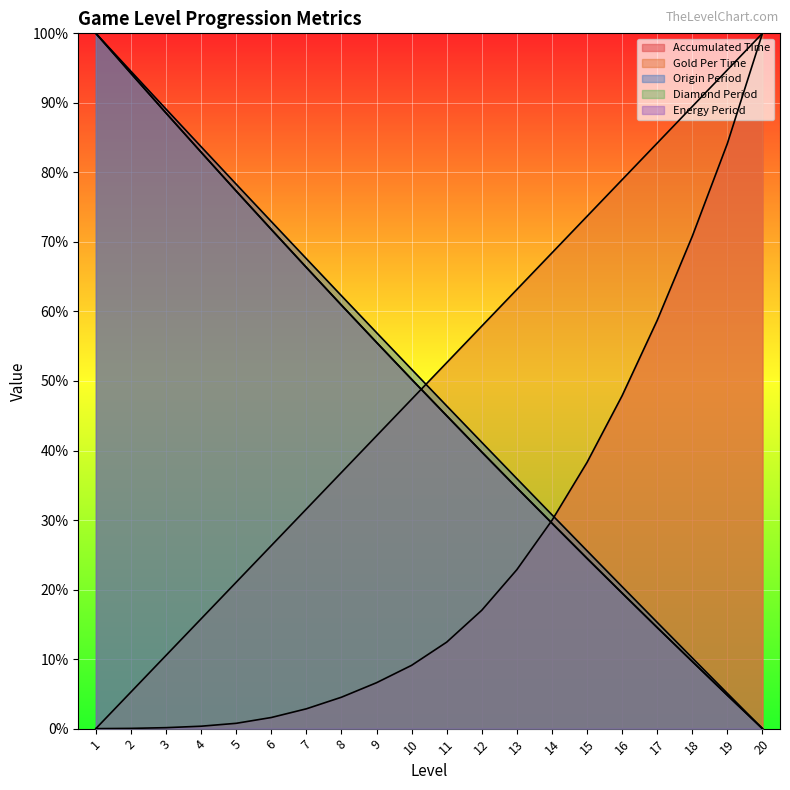

Reading left to right, list all the values displayed in this chart.

requiredAccumulatedTime: 0.0	0.0	0.1	0.3	0.8	1.6	2.8	4.5	6.6	9.1	12.4	17.0	22.9	30.0	38.3	47.9	58.7	70.8	84.2	100.0
goldPerTime: 0.0	5.3	10.5	15.8	21.1	26.3	31.6	36.8	42.1	47.4	52.6	57.9	63.2	68.4	73.7	78.9	84.2	89.5	94.7	100.0
originPeriod: 100.0	94.5	89.1	83.7	78.3	72.9	67.6	62.3	57.0	51.7	46.4	41.2	36.0	30.8	25.6	20.4	15.3	10.2	5.1	0.0
diamondPeriod: 100.0	94.2	88.6	82.9	77.3	71.8	66.3	60.9	55.6	50.2	45.0	39.8	34.6	29.5	24.5	19.5	14.5	9.6	4.8	0.0
energyPeriod: 100.0	94.2	88.5	82.9	77.3	71.8	66.3	60.9	55.6	50.2	45.0	39.8	34.6	29.6	24.5	19.5	14.5	9.7	4.8	0.0